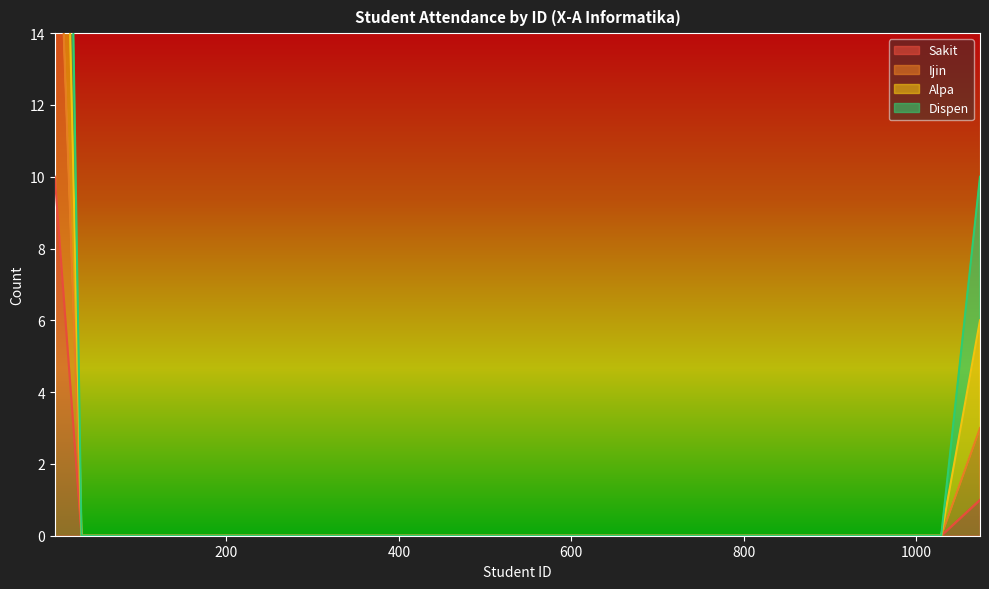

Is it true that Dispen equals 0 at 648?

True